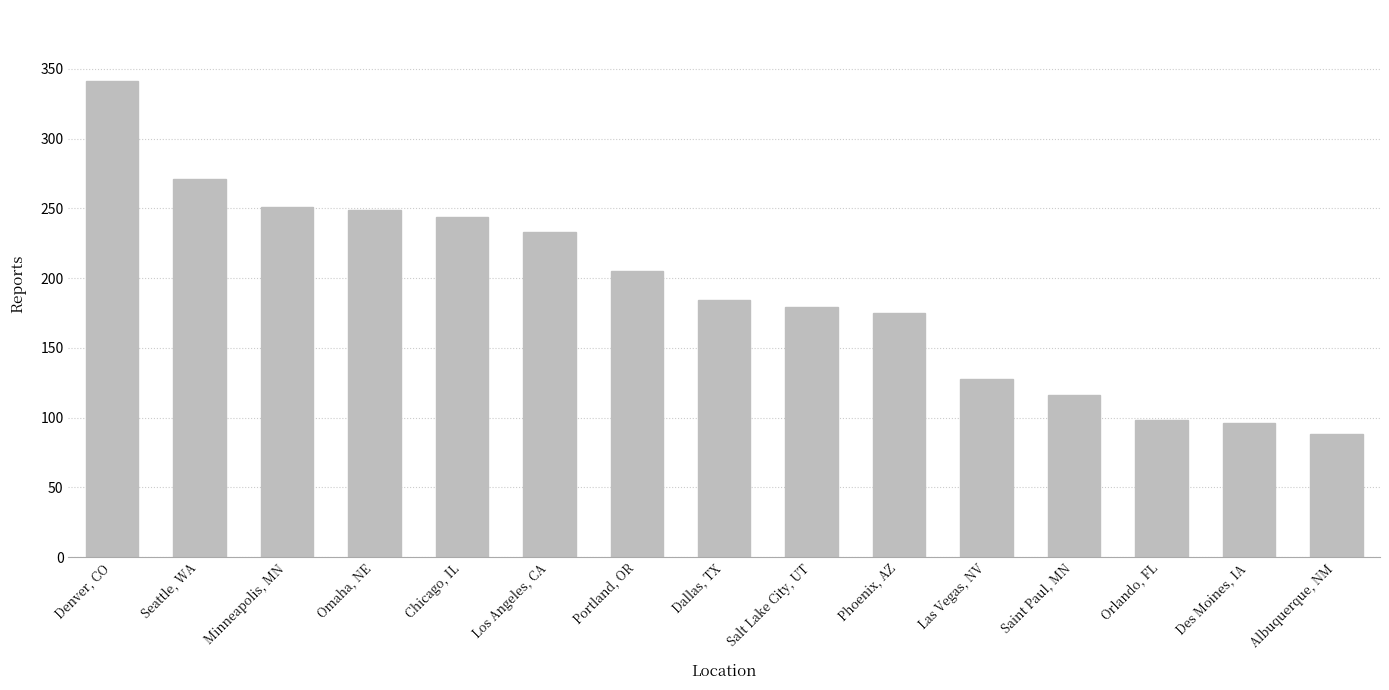

What is the difference between the values at Albuquerque, NM and Saint Paul, MN?

28